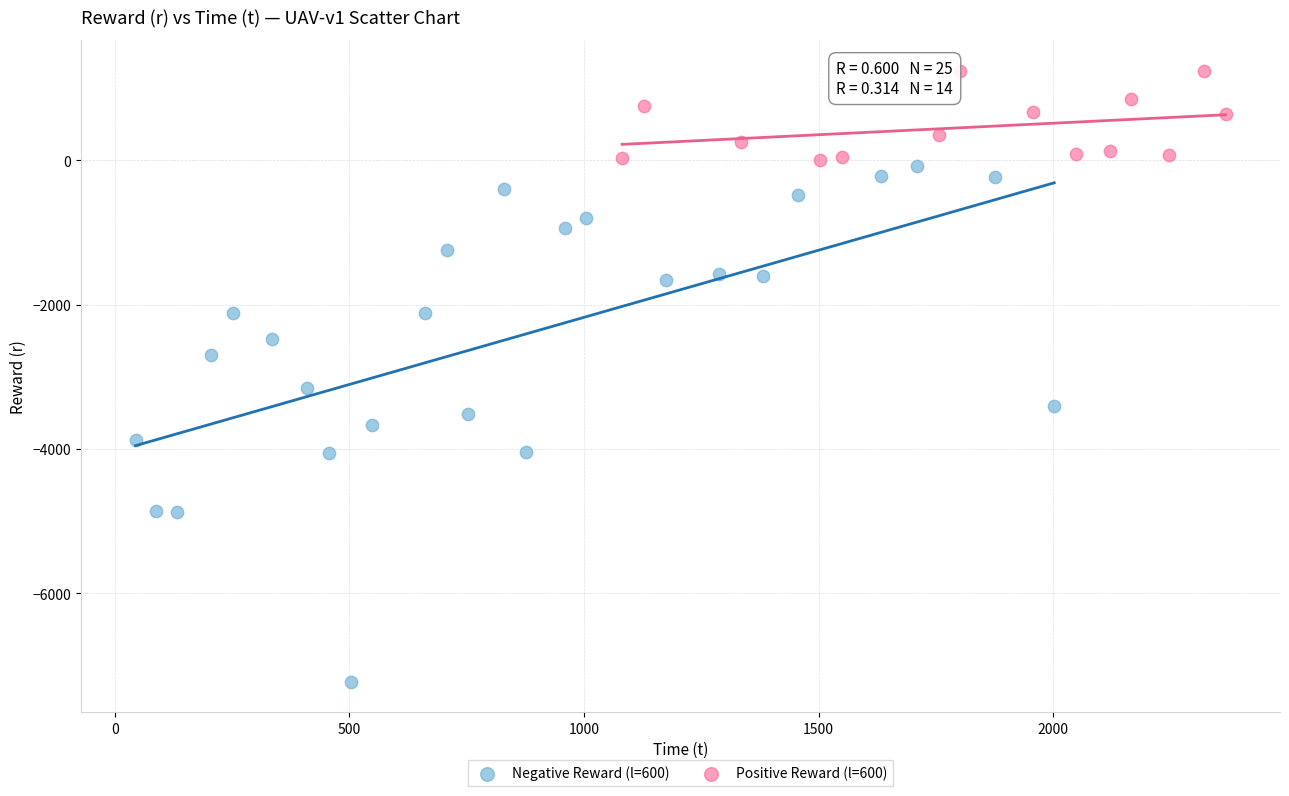

Which series contains the lowest Y value?

Negative Reward (l=600)